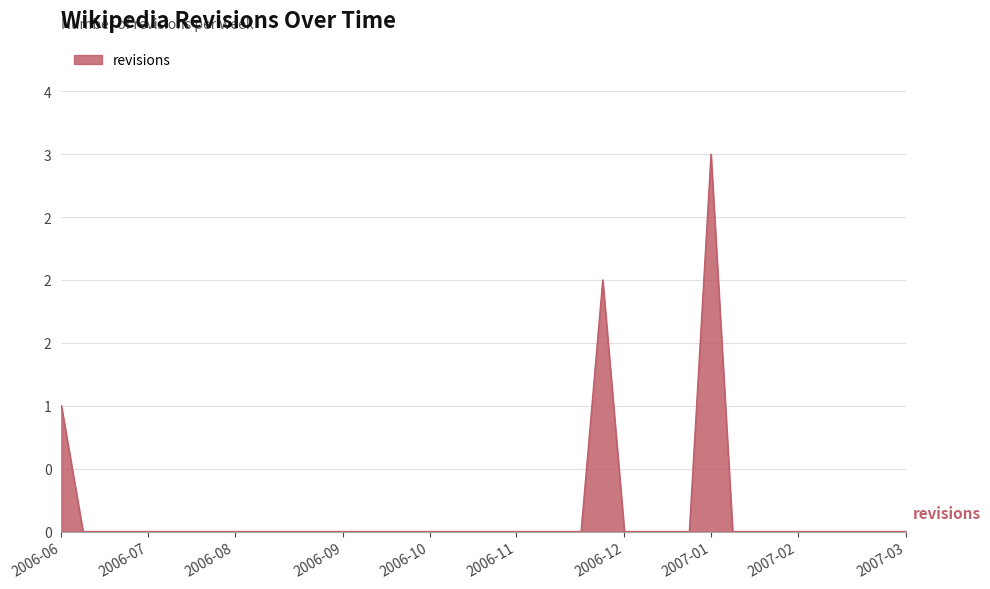

Is this an area chart (filled region under the line)?

Yes